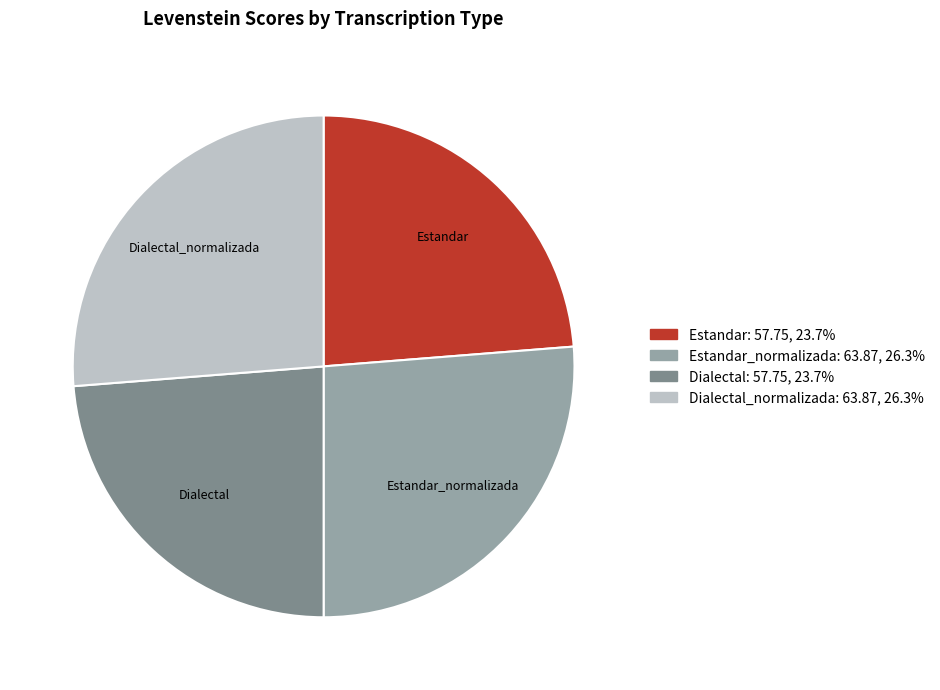

Does Estandar represent more than half of the total?

No